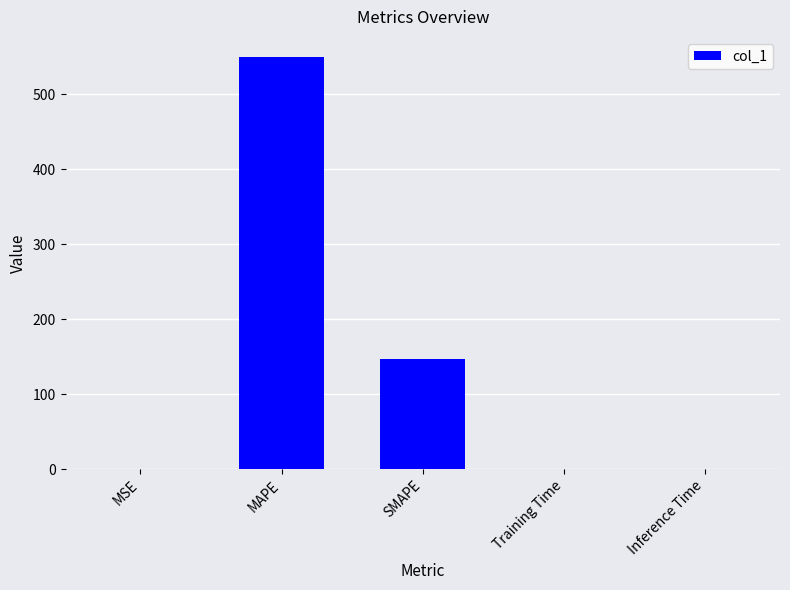

Is it true that the value at Training Time is 0.0?

True